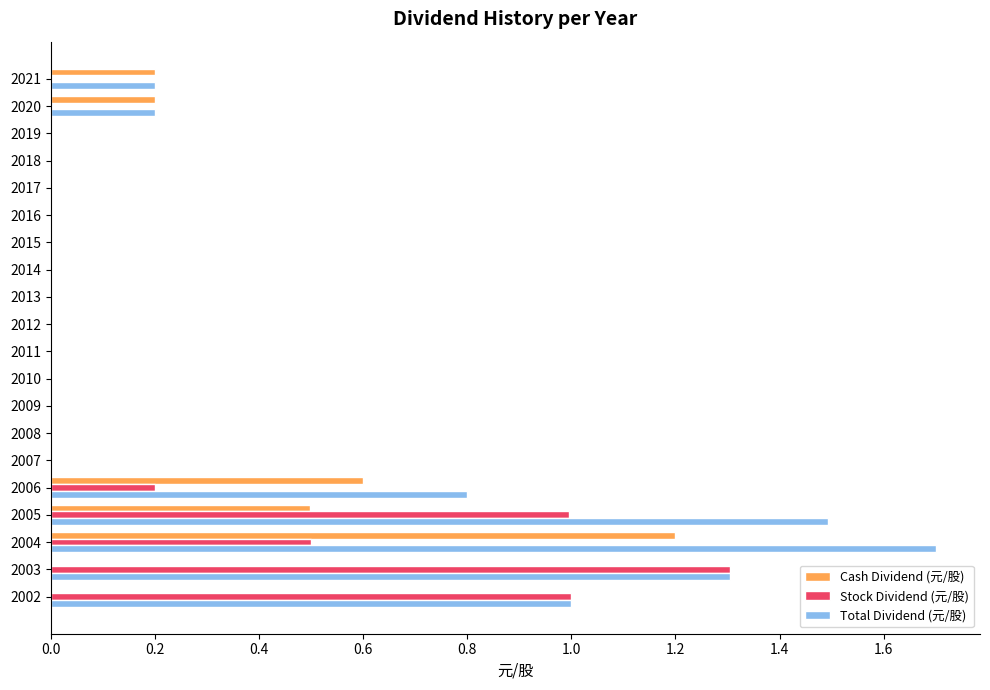

What is the sum of all Cash Dividend (元/股) values?

2.7